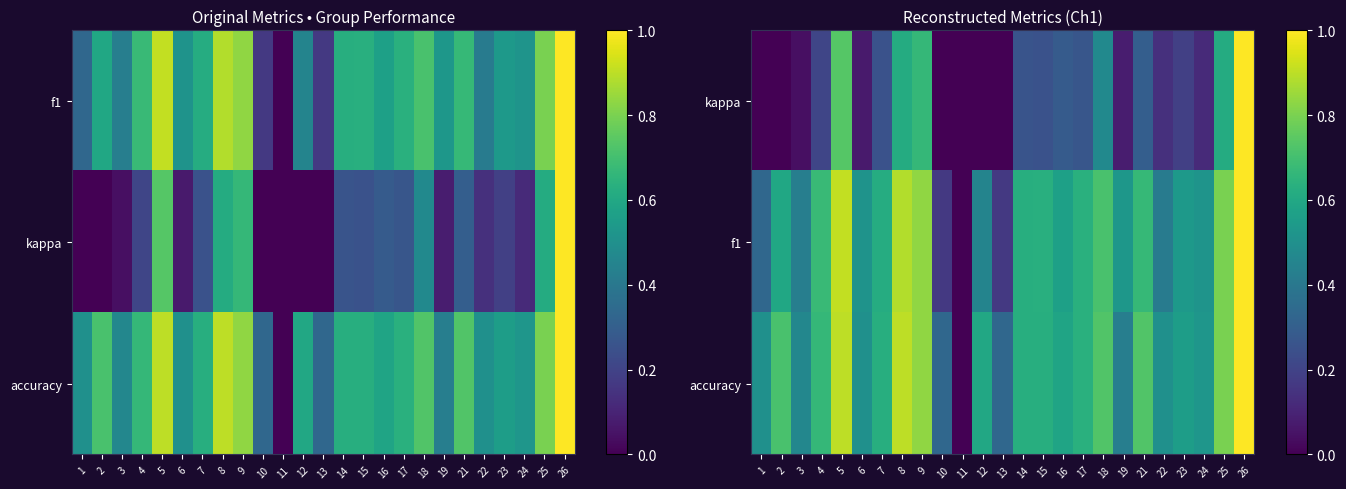

Rank the categories by f1 value from highest to lowest.

26, 5, 8, 9, 25, 18, 4, 21, 17, 15, 14, 7, 2, 16, 23, 19, 24, 6, 12, 3, 22, 1, 10, 13, 11